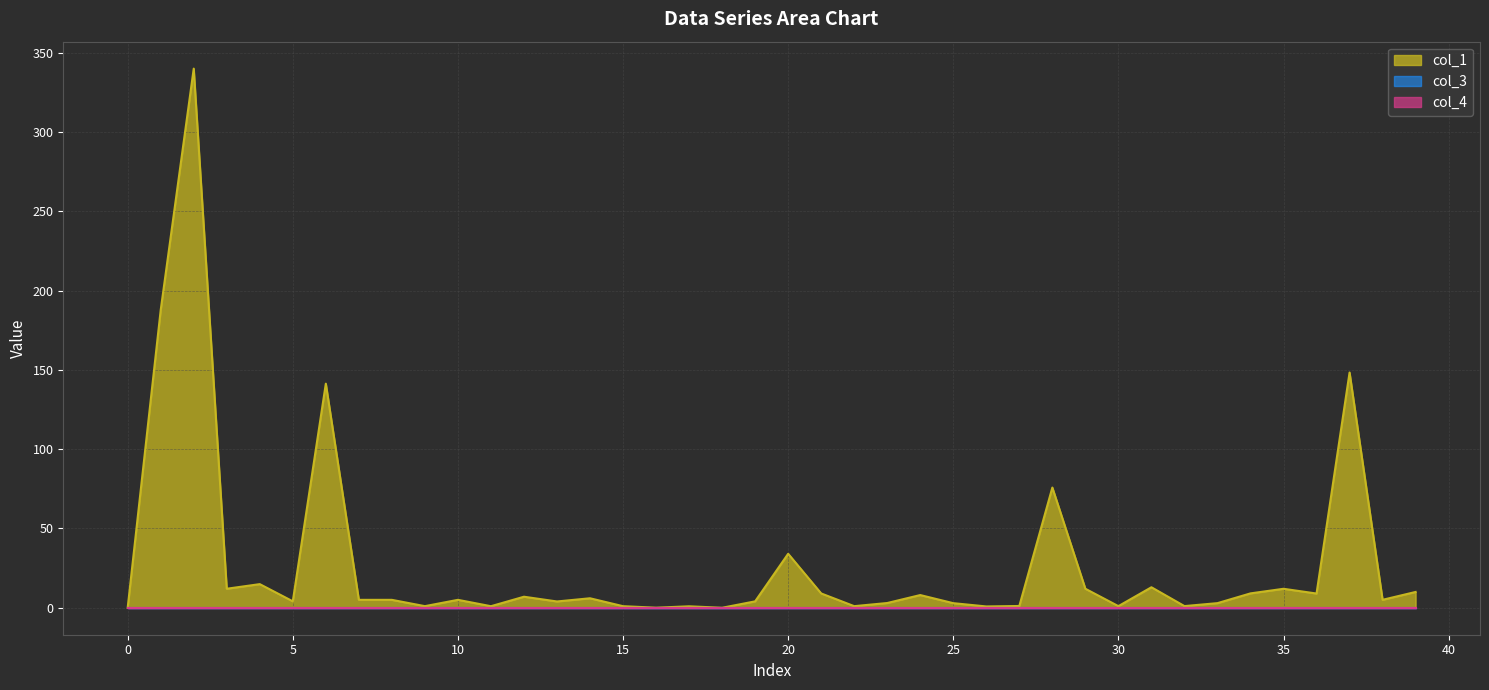

Is the value of col_1 at 31 greater than the value of col_3 at 33?

Yes